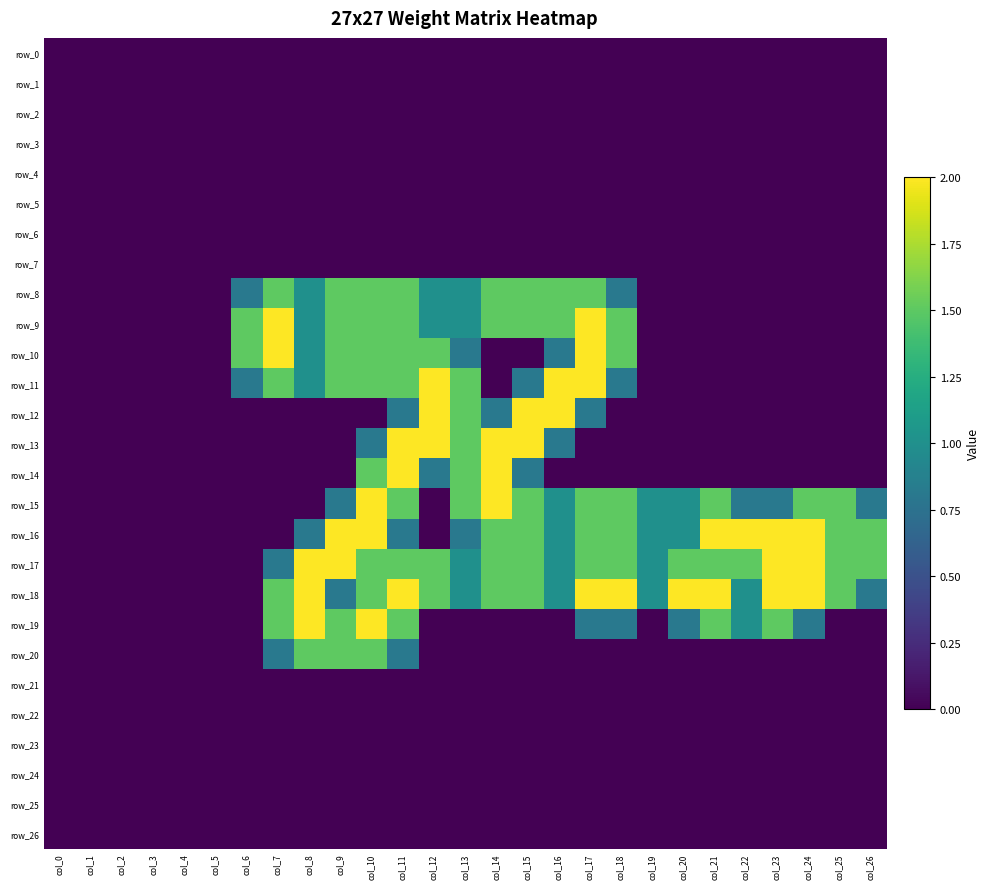

What is the greatest value displayed?

2.0